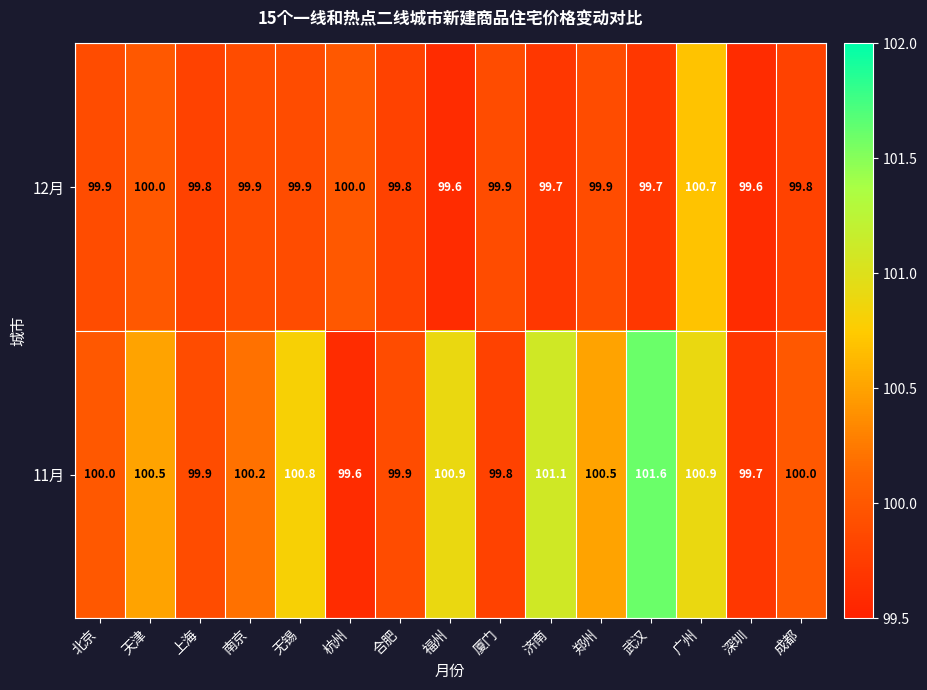

Rank the series by their maximum value, from lowest to highest.

12月, 11月